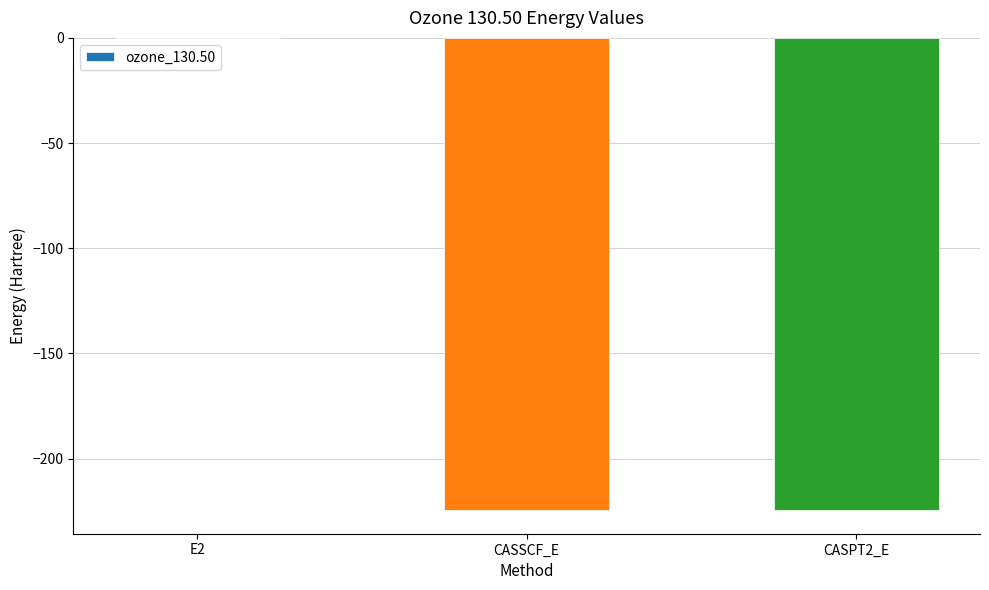

At which category does the chart reach its peak across all series?

E2